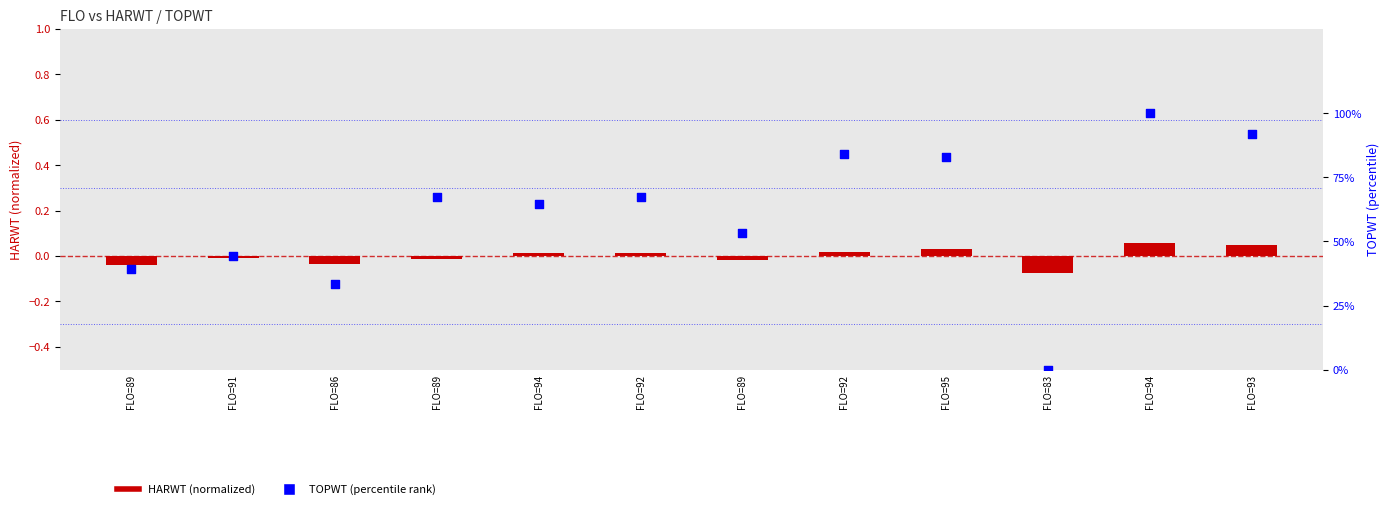

Which series contains the lowest Y value?

HARWT (normalized)